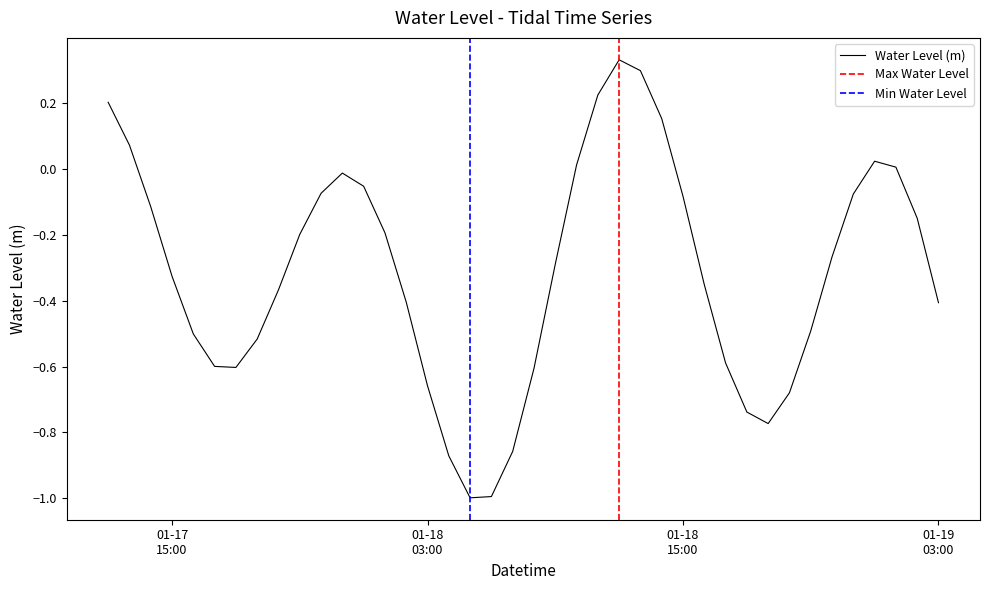

Which category has the lowest value across all series?

2023-01-18 05:00:00